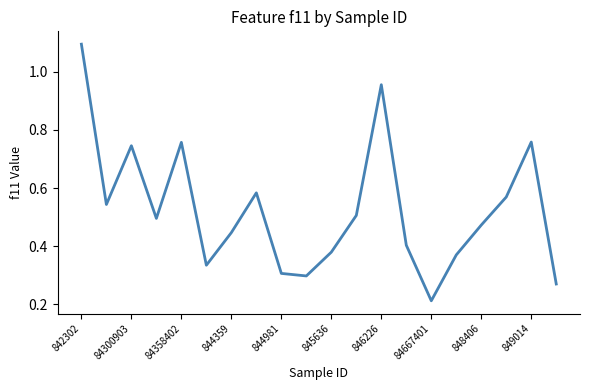

What is the maximum value shown in the chart?

1.1